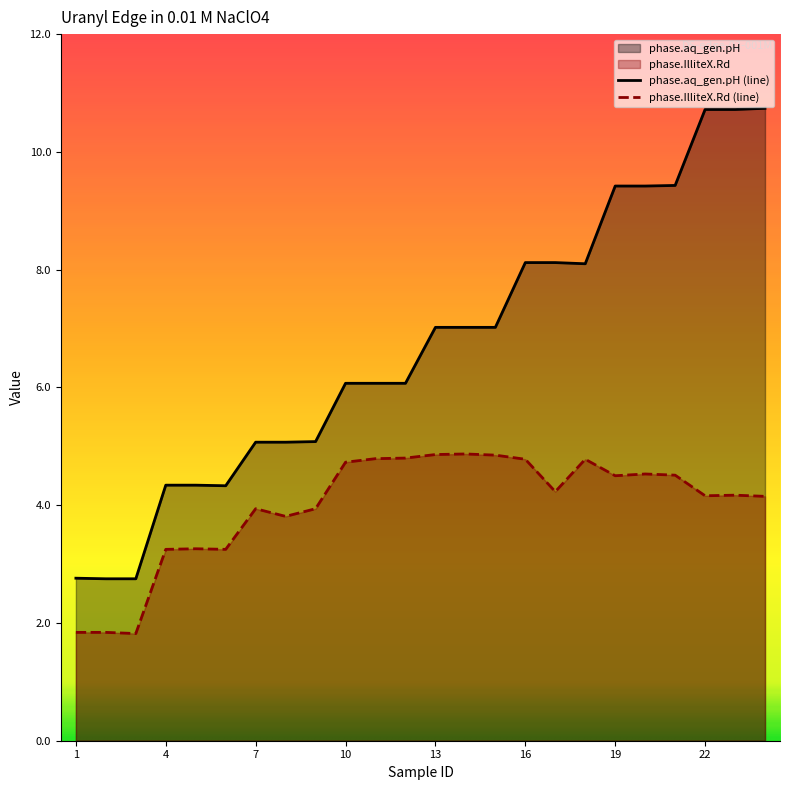

Between 2 and 24, which series saw the biggest shift?

phase.aq_gen.pH